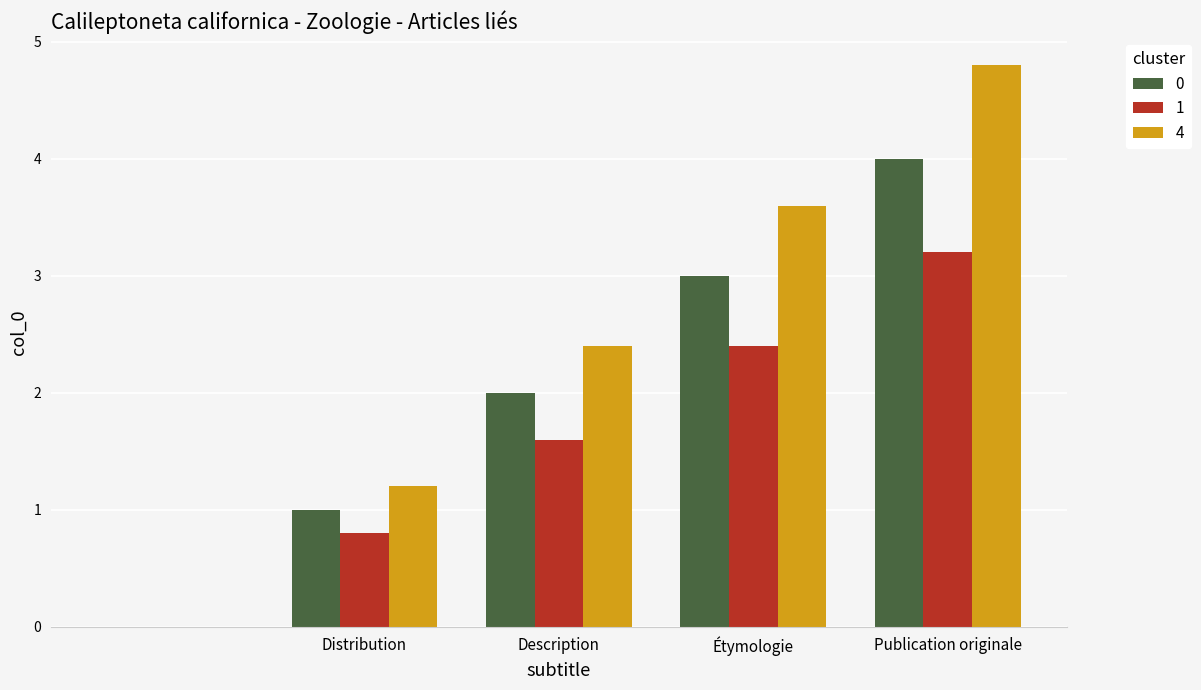

What is the maximum value for 4?

4.8